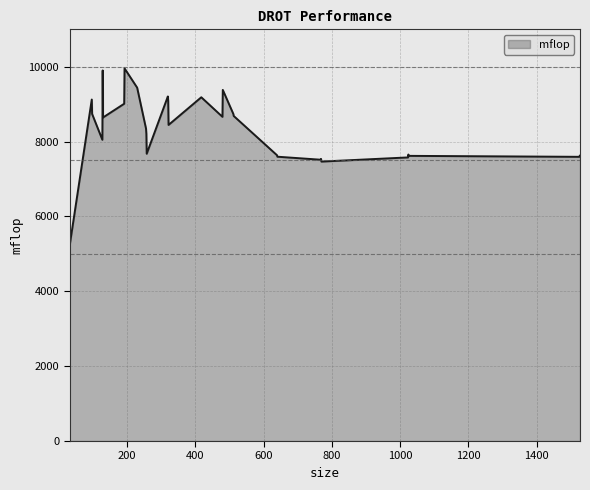

What is the smallest value displayed?

5272.1